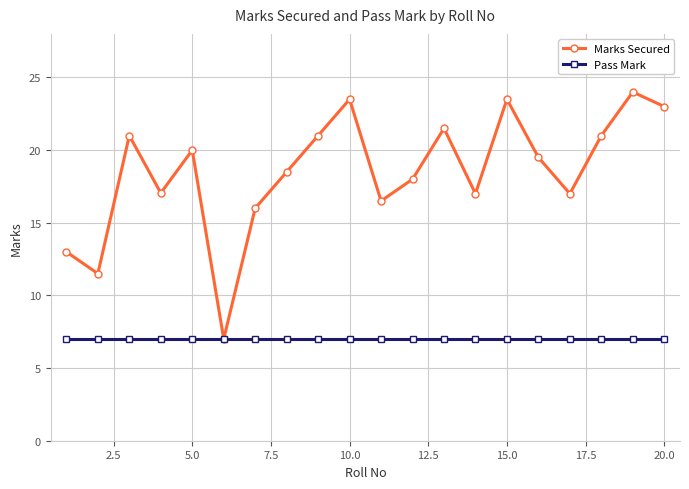

Which series has the largest total across all categories?

Marks Secured